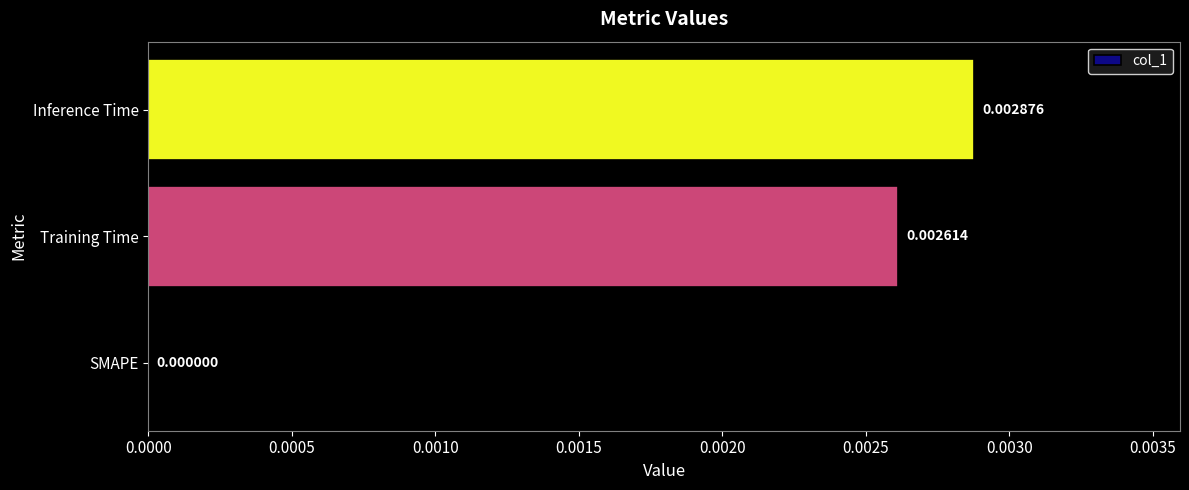

At which category does the chart reach its peak across all series?

Inference Time